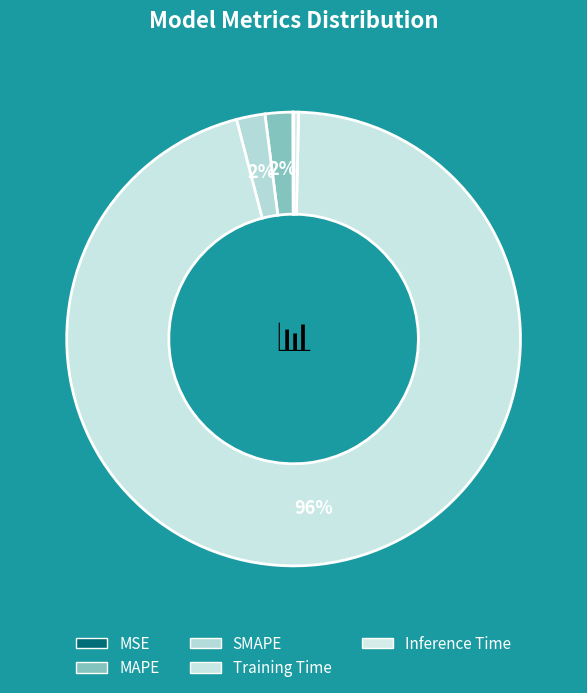

What percentage do SMAPE and MSE together represent?

2.1%